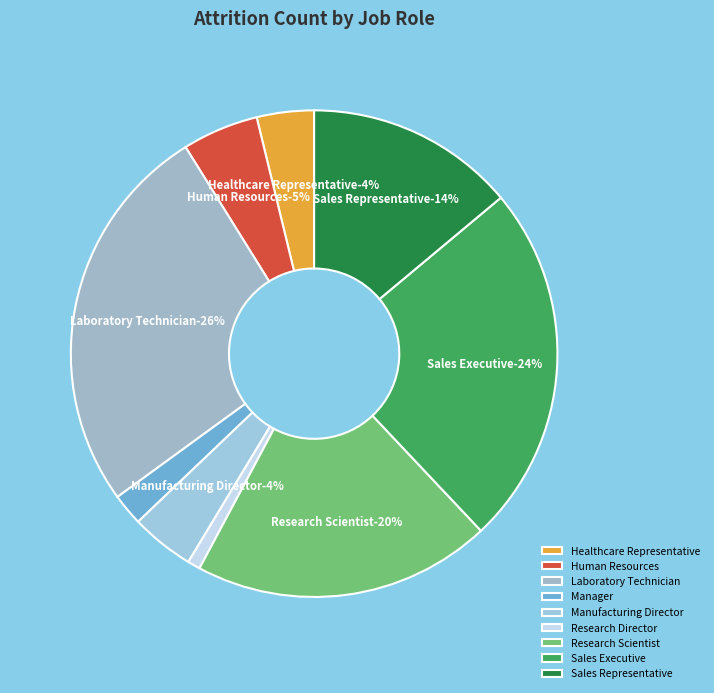

What is the smallest slice in the pie chart?

Research Director